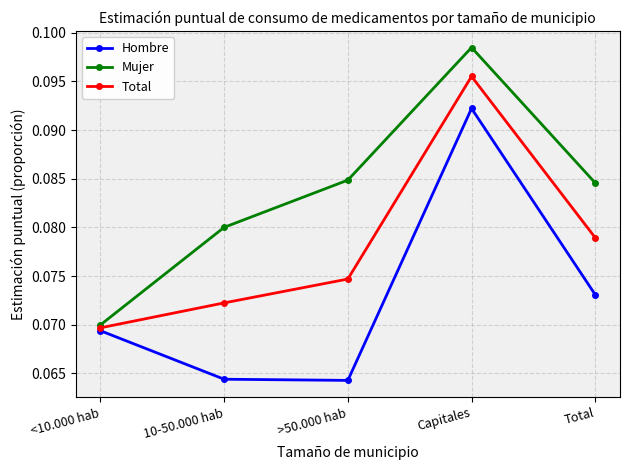

Which series changed the most between <10.000 hab and Capitales?

Mujer